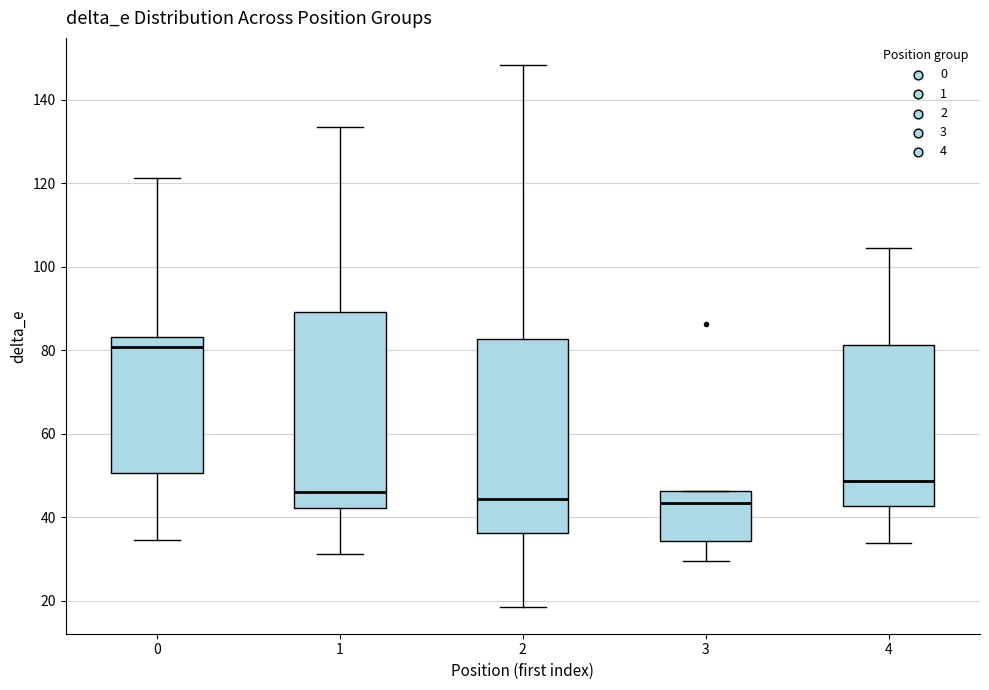

Reading left to right, transcribe this box plot: for each box, give where its median line is, the range the box spans, and where its two whiskers end, as read against the y-axis. The values are not printed on the chart, so give them approximately, as read against the axis.

0: median 80, box 50 to 84, whiskers 34 to 122
1: median 46, box 42 to 90, whiskers 32 to 134
2: median 44, box 36 to 82, whiskers 18 to 148
3: median 44, box 34 to 46, whiskers 30 to 46
4: median 48, box 42 to 82, whiskers 34 to 104